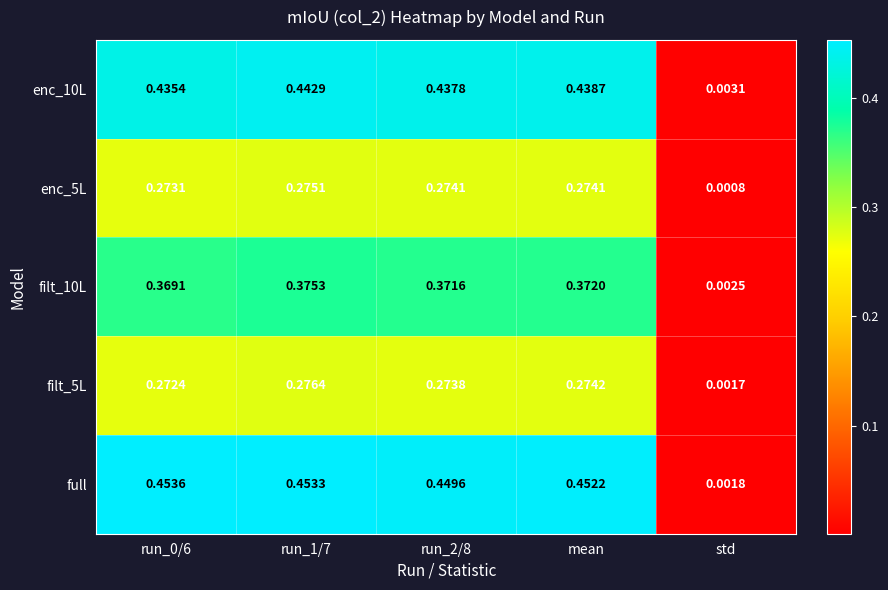

Between run_0/6 and run_2/8, which series saw the biggest shift?

full